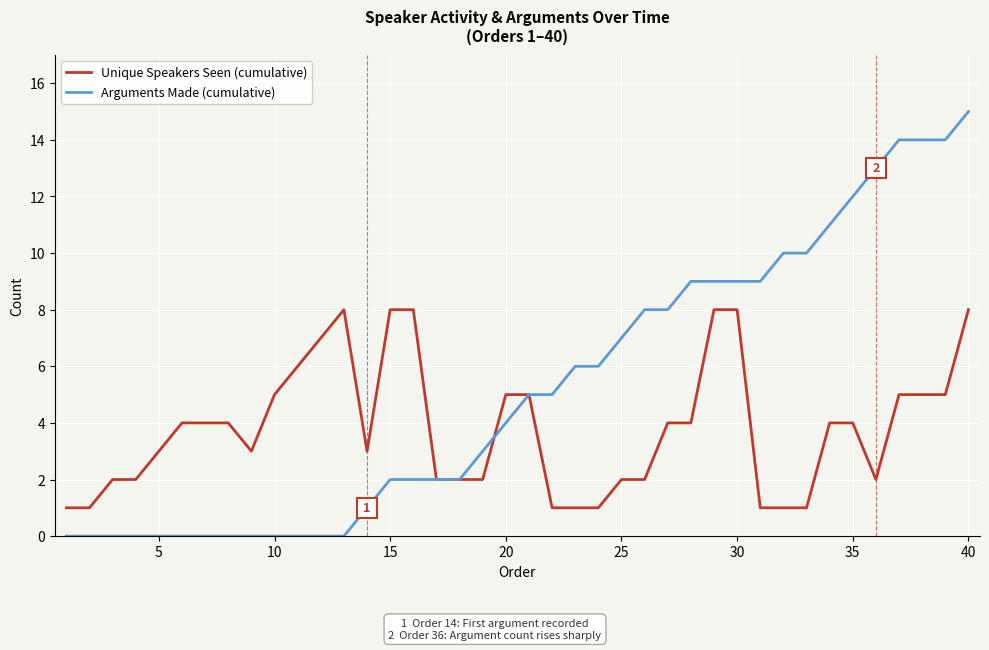

What is the maximum value for Arguments Made (cumulative)?

15